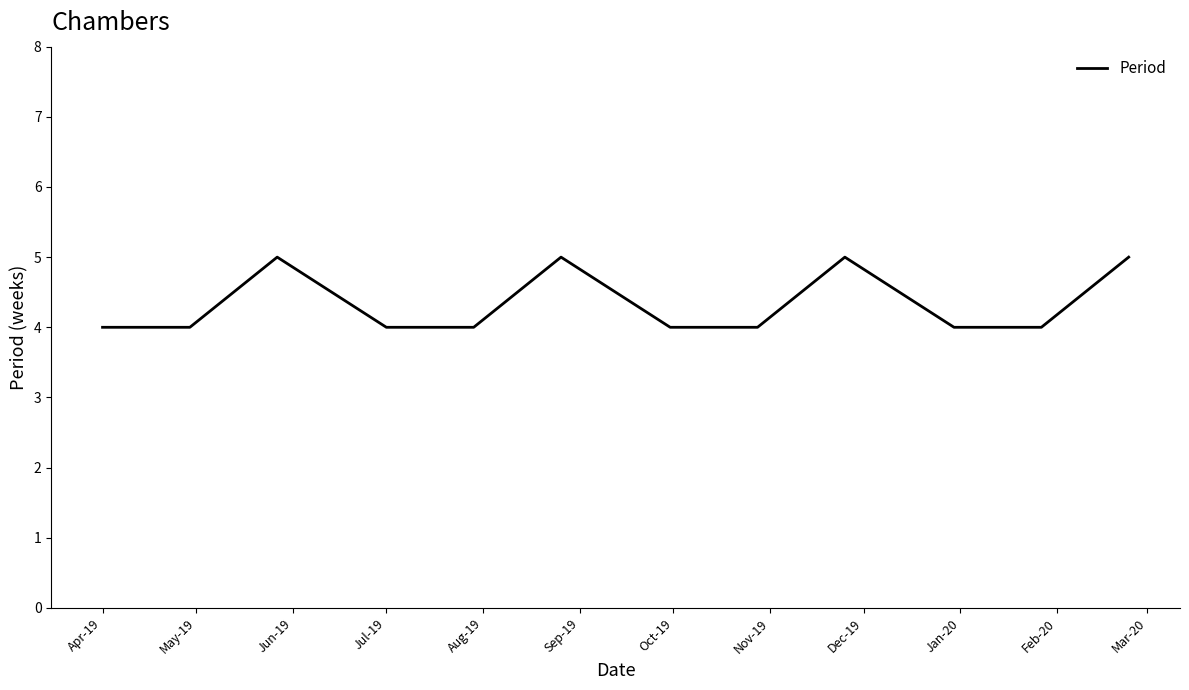

What is the minimum value shown in the chart?

4